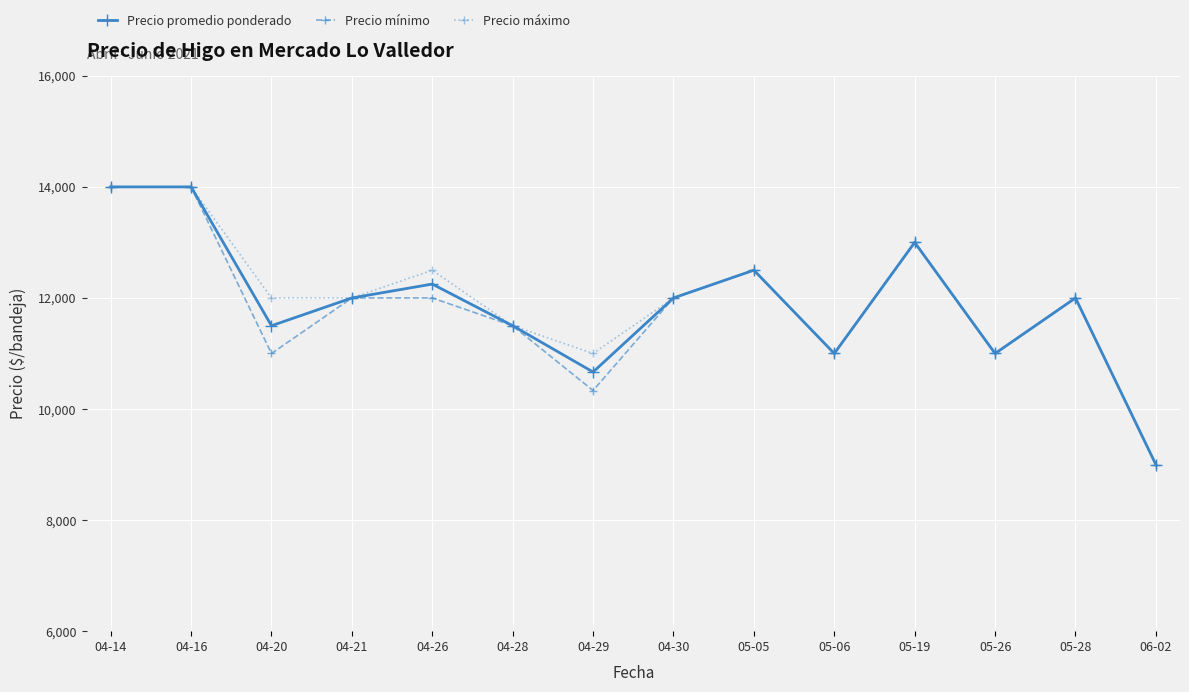

The Precio máximo series shows 11000.0 at 04-29. True or false?

True